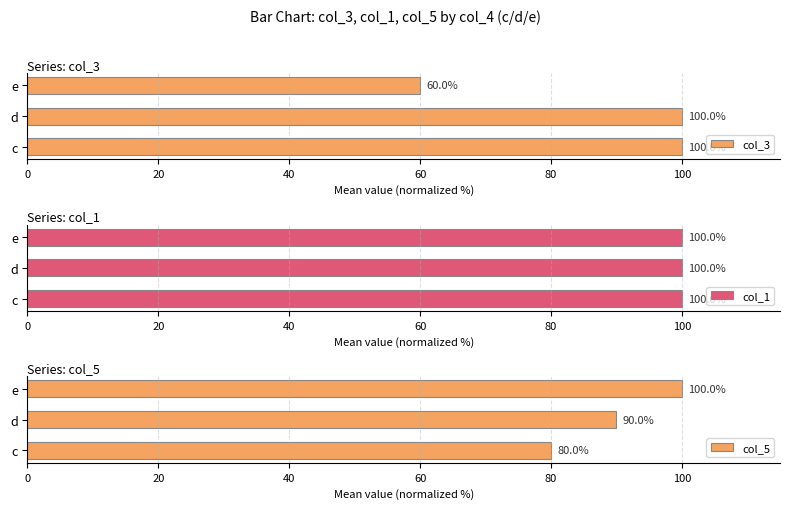

The value of col_3 at e is 60. True or false?

True